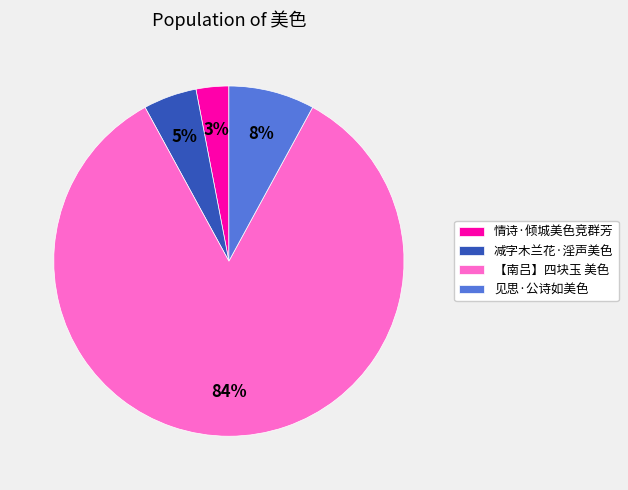

To the nearest percent, what portion does 减字木兰花·淫声美色 represent?

5%